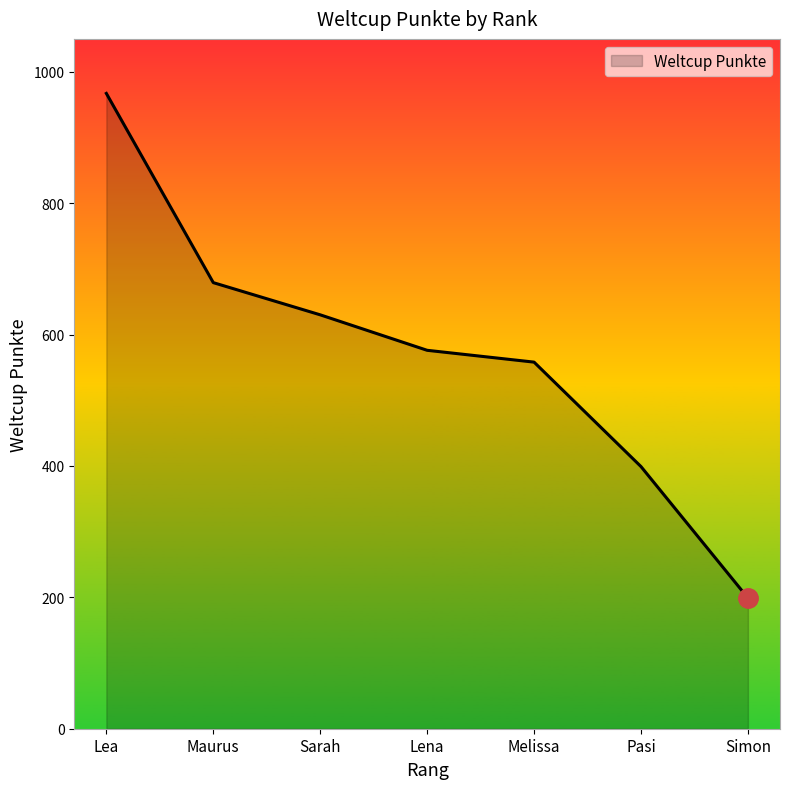

Reading left to right, what are all the values shown in this chart?

967	679	630	576	558	399	199